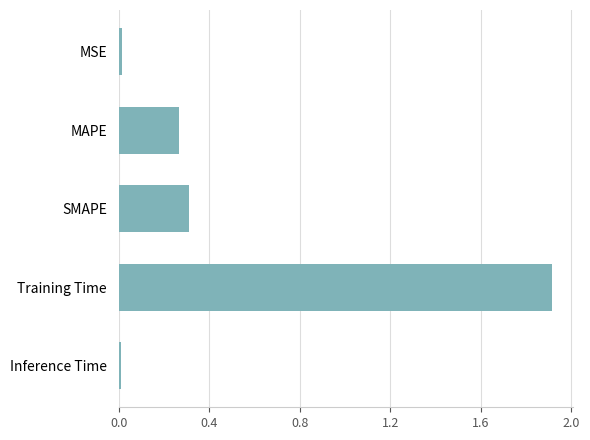

What is the label of the 1st bar from the top?

MSE